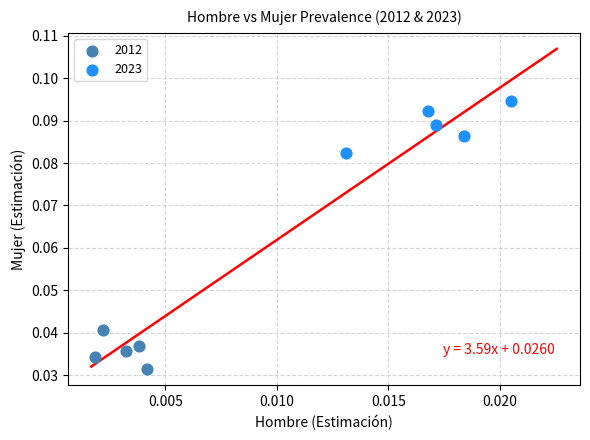

Which series reaches the minimum Y coordinate?

2012